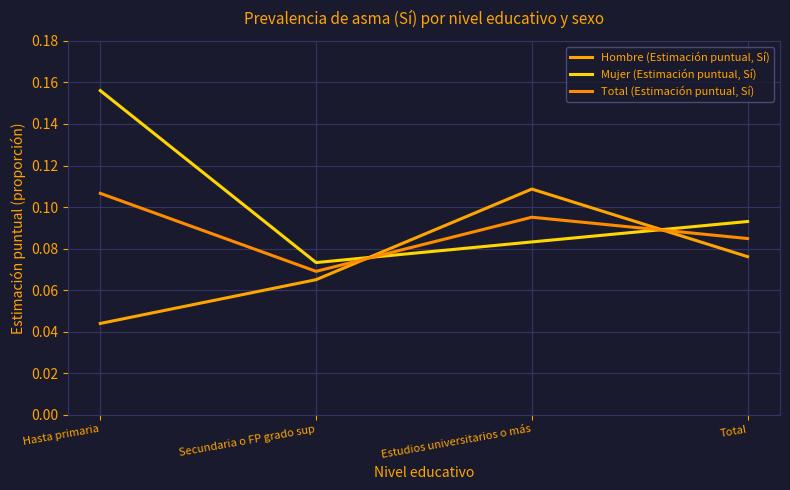

Between which two adjacent categories do Mujer (Estimación puntual, Sí) and Hombre (Estimación puntual, Sí) first intersect?

Secundaria o FP grado sup and Estudios universitarios o más